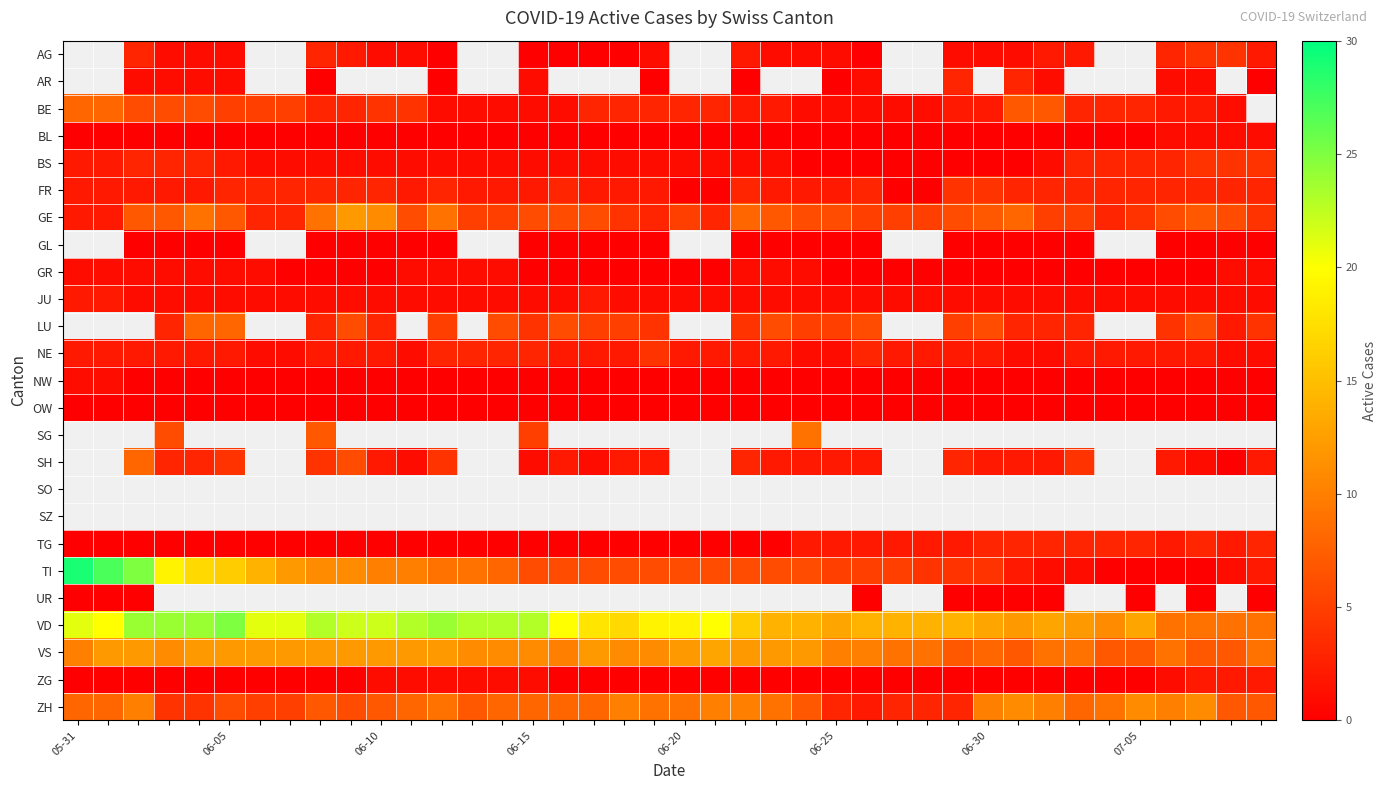

Which series changed the most between 06-05 and 06-25?

VD